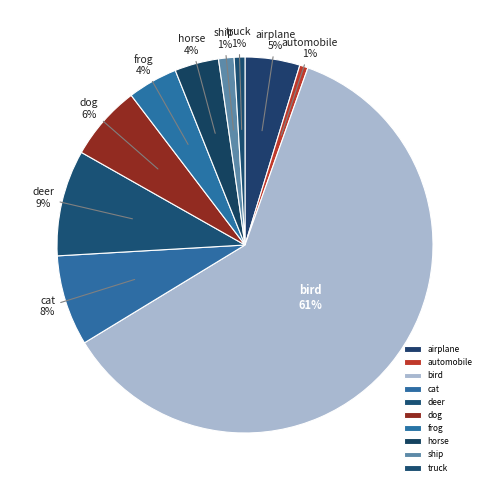

To the nearest percent, what portion does ship represent?

1%